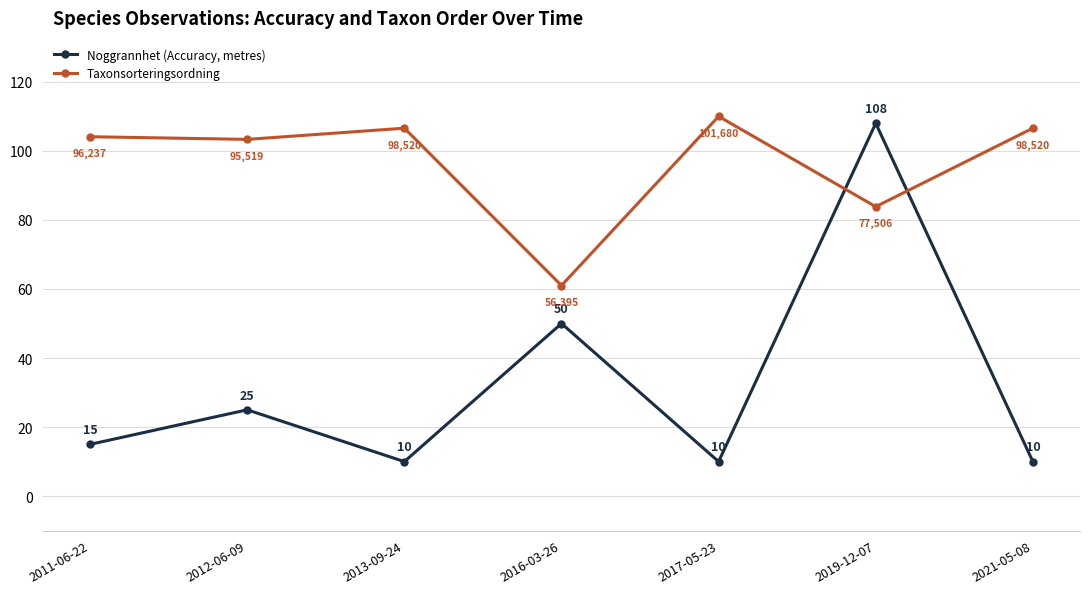

What are all the series names shown in the legend?

Noggrannhet (Accuracy, metres), Taxonsorteringsordning